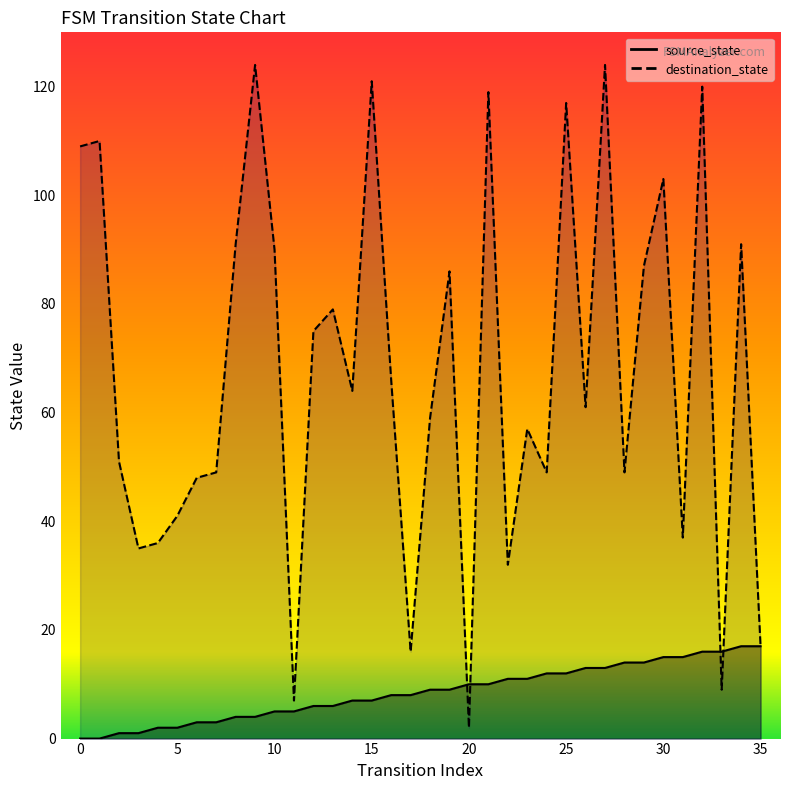

How many intersections are there between destination_state and source_state?

4